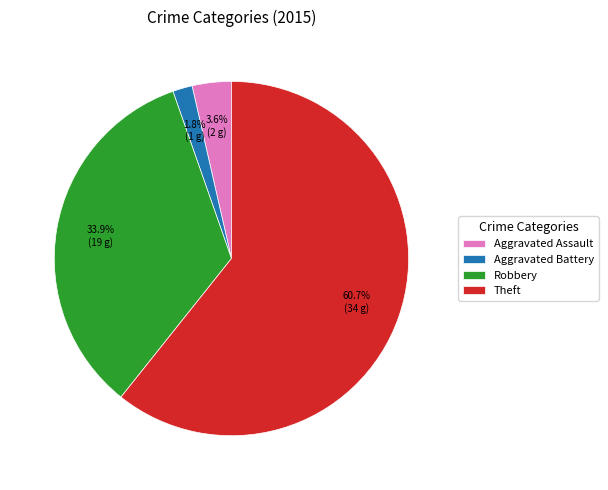

Which category has the biggest portion of the pie?

Theft